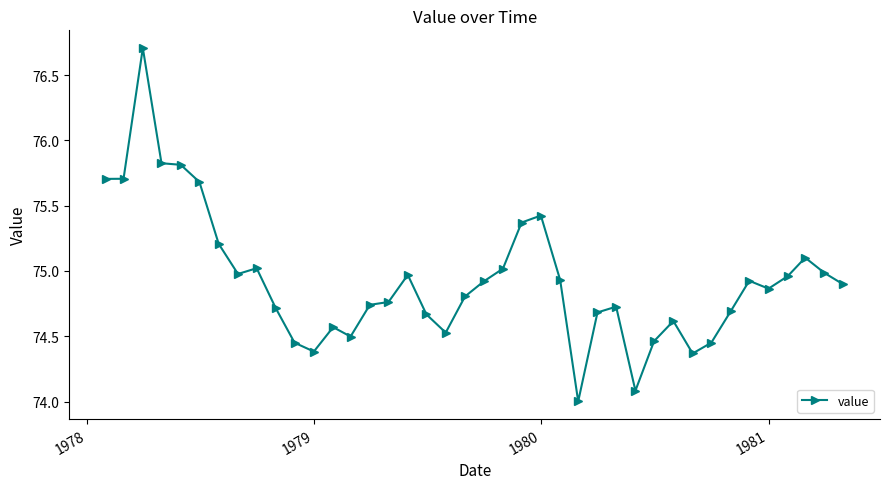

What is the minimum value shown in the chart?

74.0